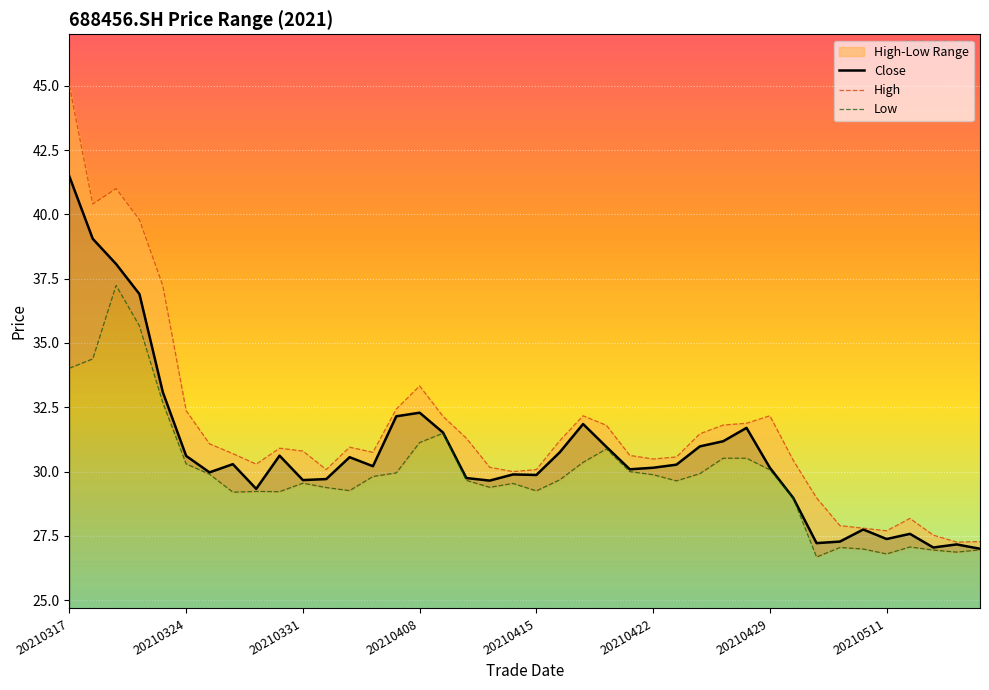

Which series has the largest range (max minus min)?

High